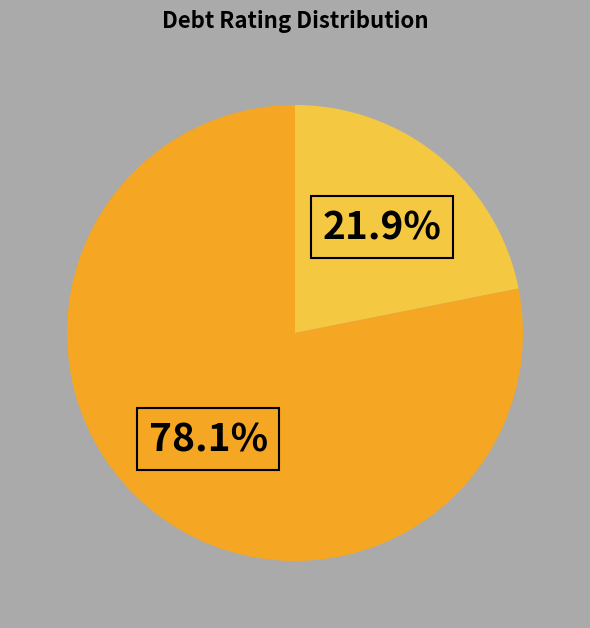

Is there a majority slice in this chart?

Yes